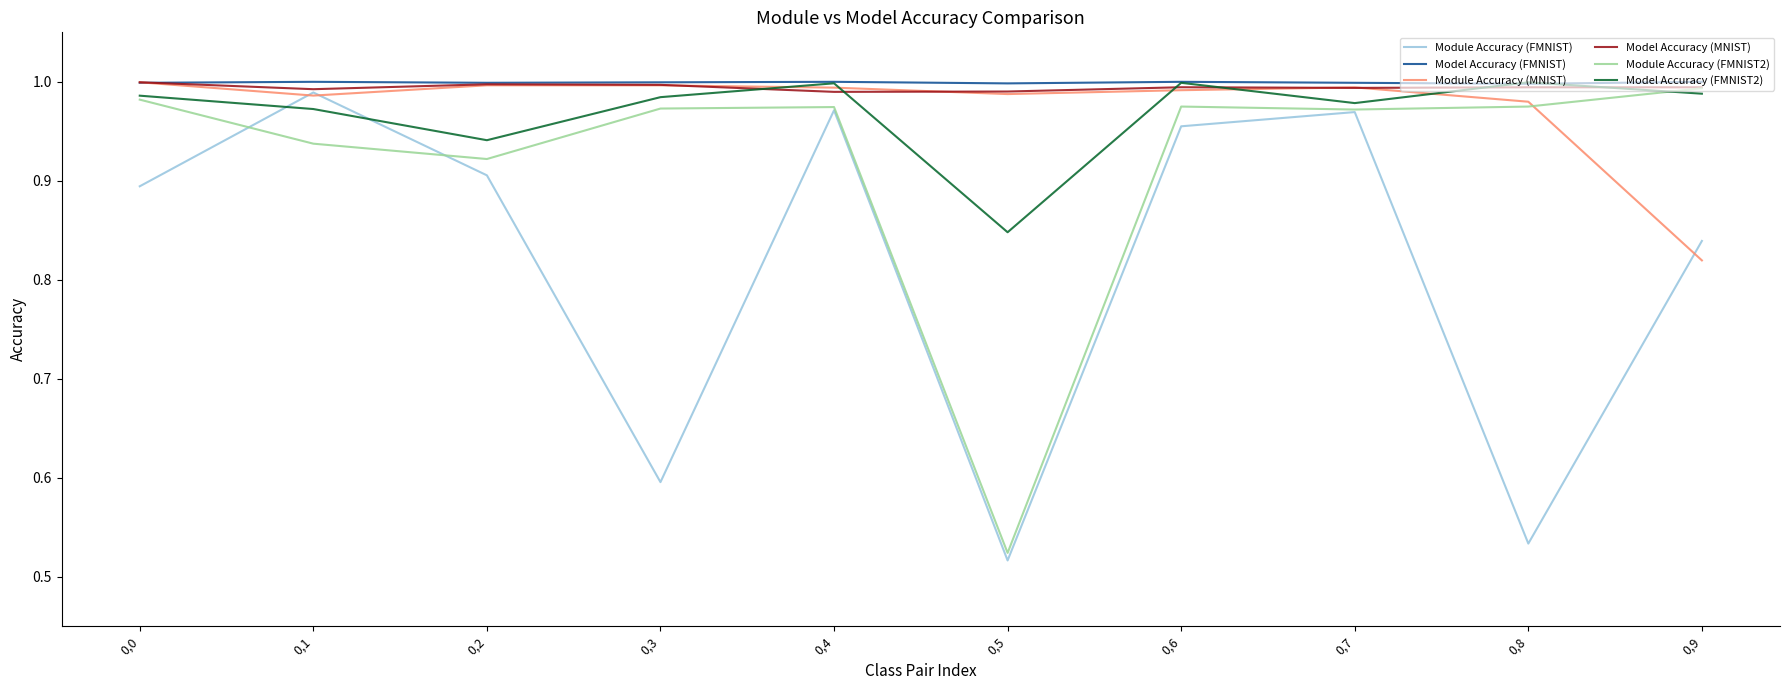

True or false: Module Accuracy (FMNIST) and Module Accuracy (FMNIST2) cross at least once.

True